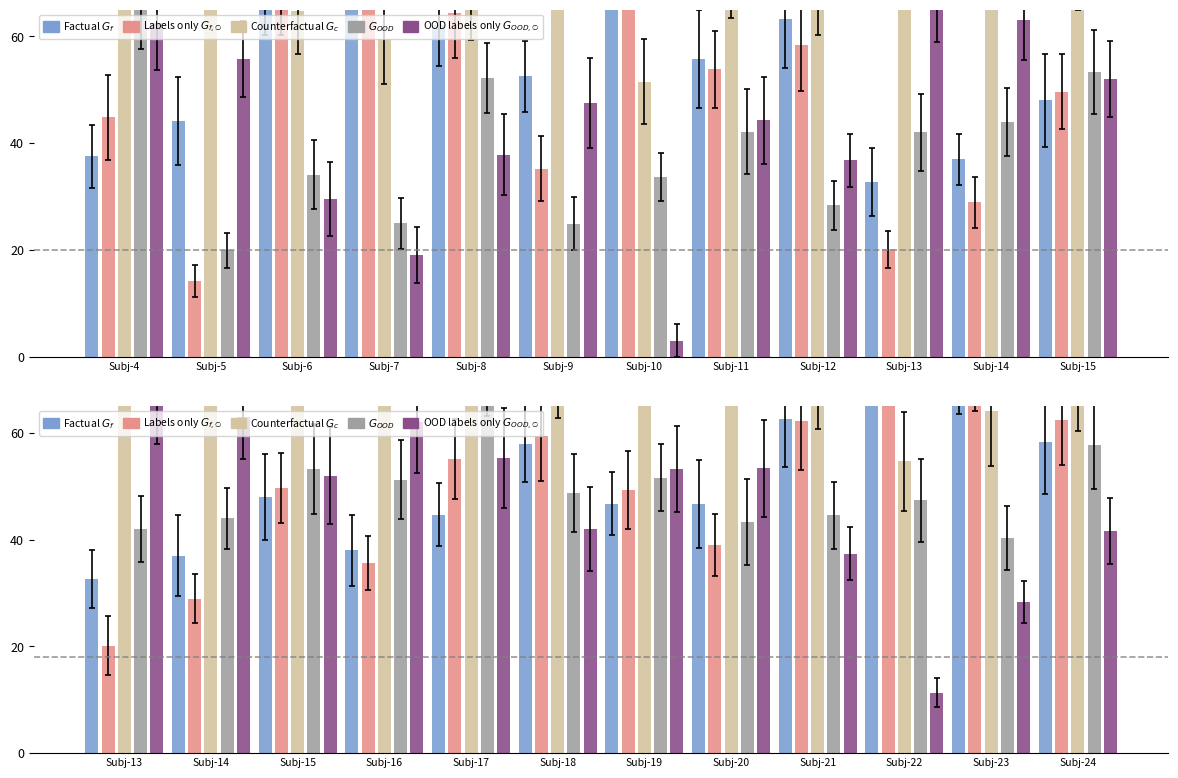

What is the value of the OOD labels only $G_{OOD,\emptyset}$ bar at the 1st from the left?

67.3